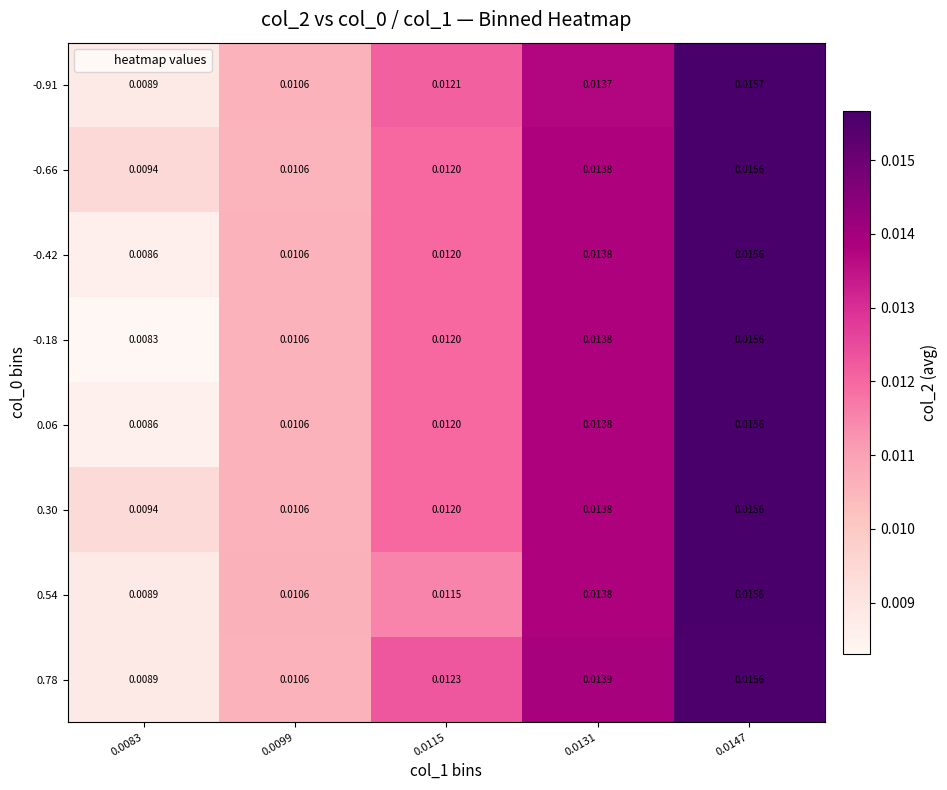

Is the value of 0.30 at 0.0083 greater than the value of 0.54 at 0.0115?

No